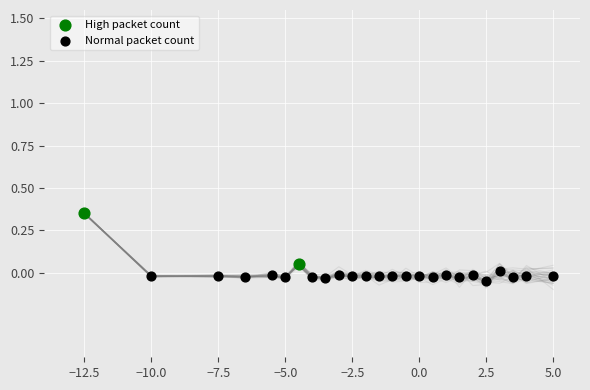

Which series has the largest Y range (max minus min)?

High packet count